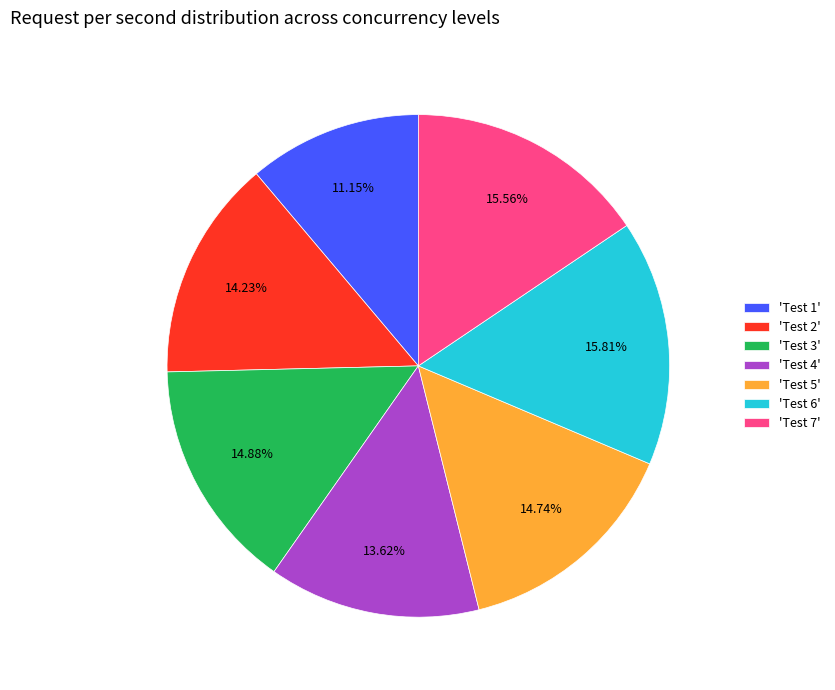

What is the ratio of the value at 'Test 7' to the value at 'Test 1'?

1.4